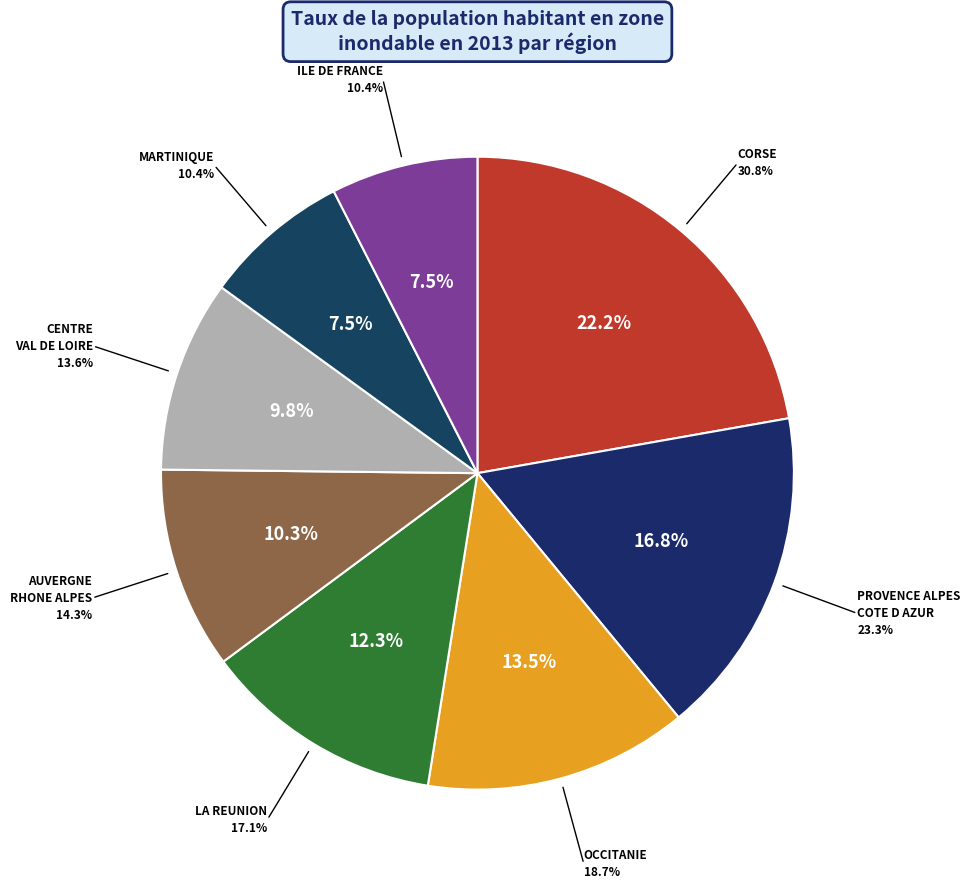

Which has a higher value, MARTINIQUE or OCCITANIE?

OCCITANIE